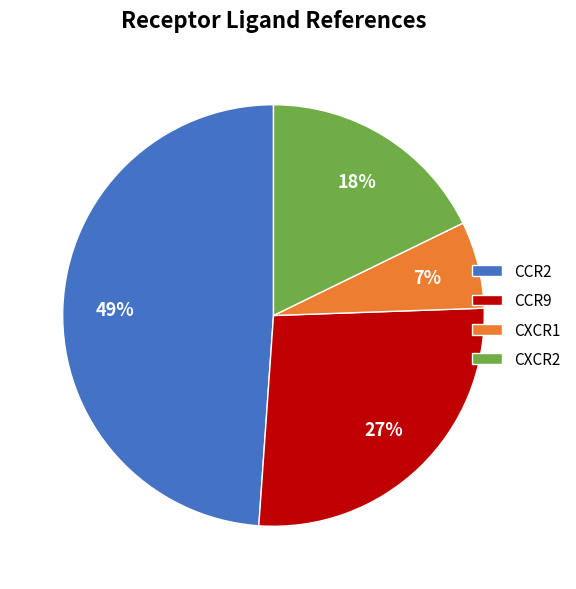

Is it true that CXCR2 is 18% of the pie?

True